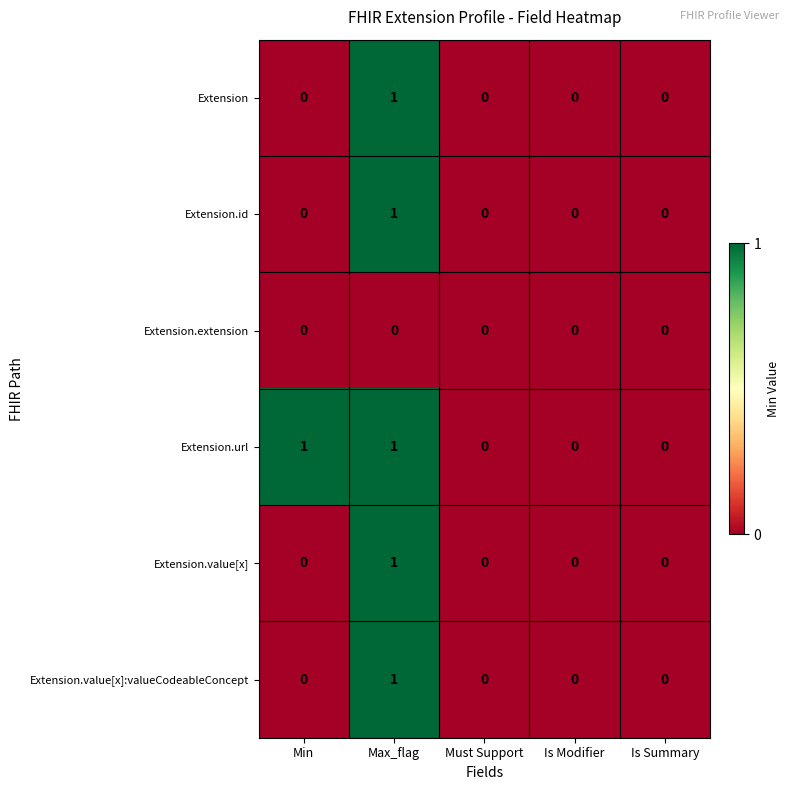

The value of Extension.extension at Must Support is 0. True or false?

True